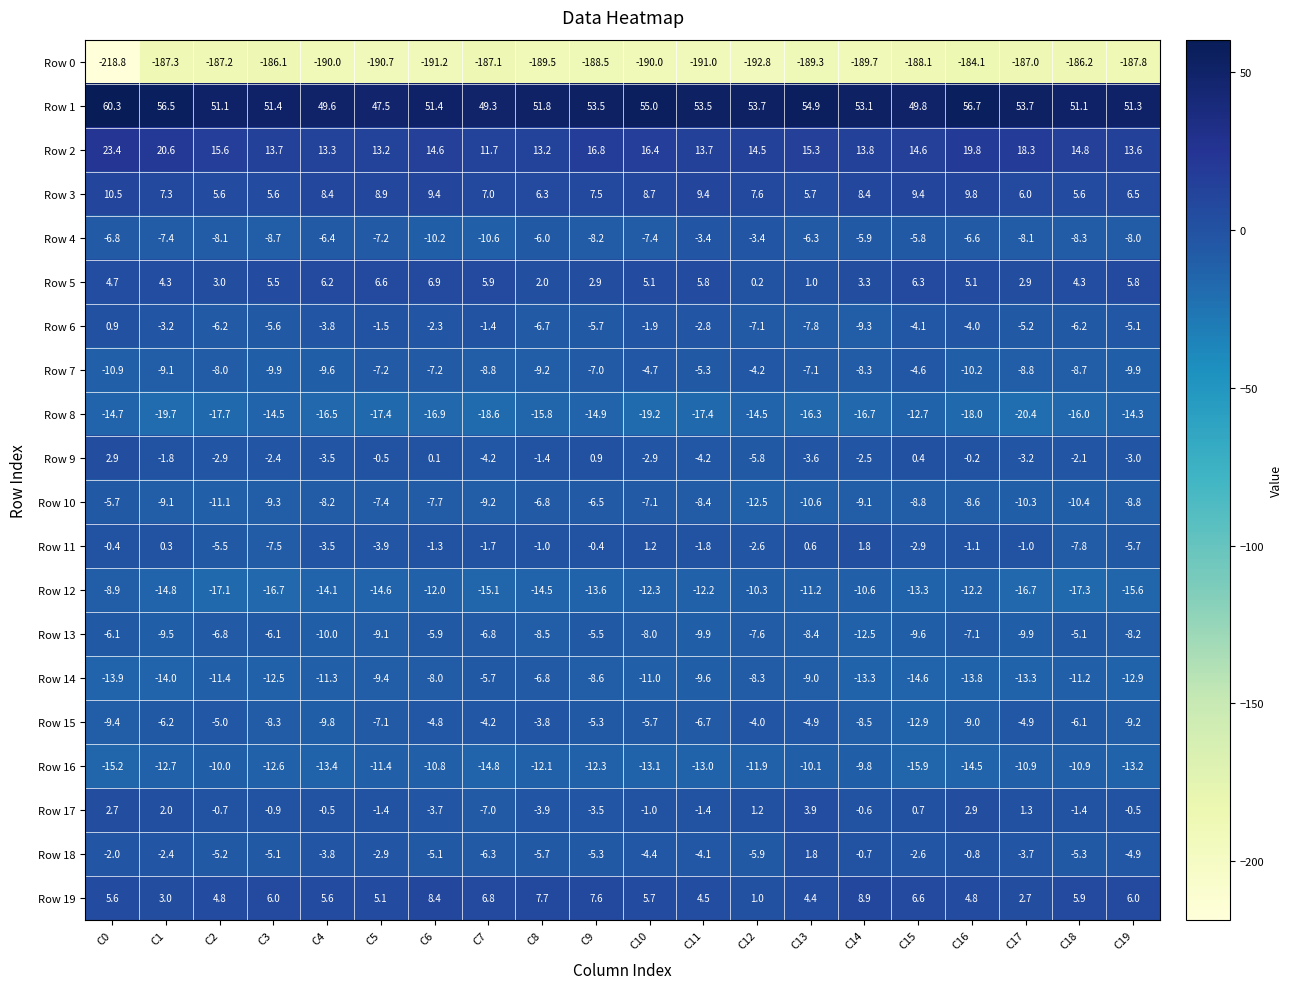

Rank the series at C6 from lowest to highest value.

Row 0, Row 8, Row 12, Row 16, Row 4, Row 14, Row 10, Row 7, Row 13, Row 18, Row 15, Row 17, Row 6, Row 11, Row 9, Row 5, Row 19, Row 3, Row 2, Row 1